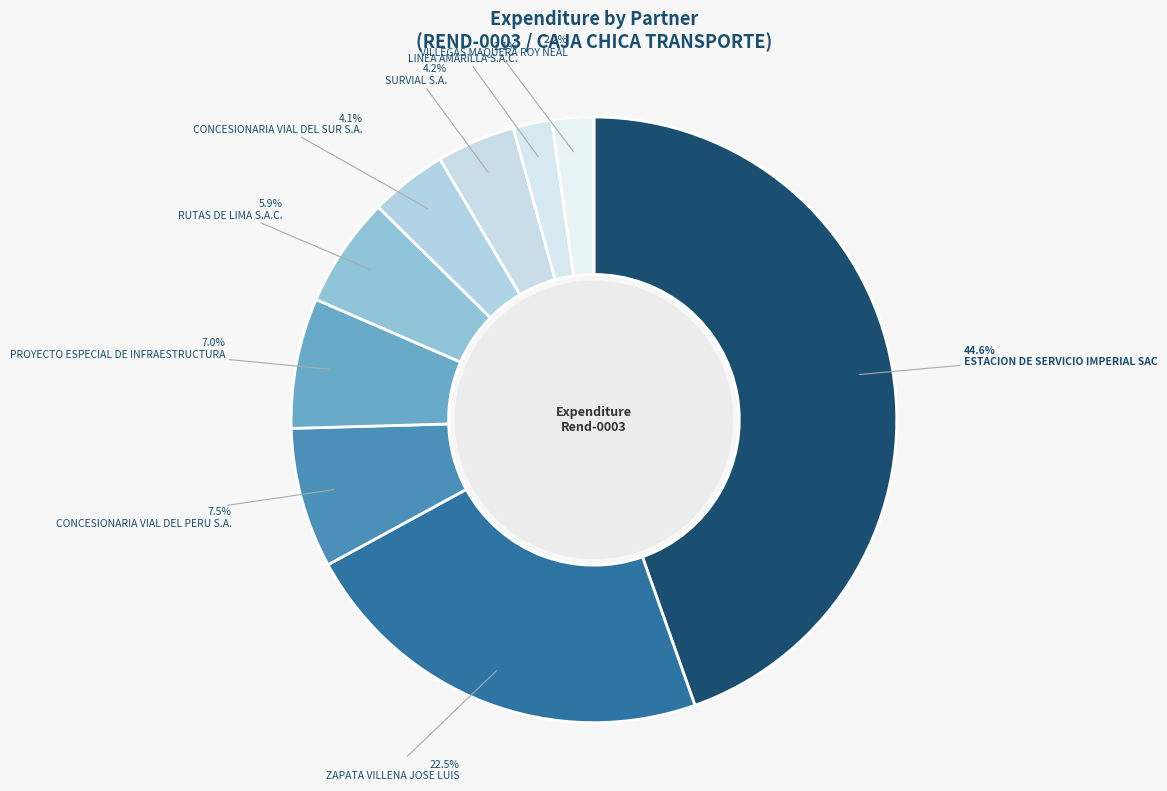

What percentage is the RUTAS DE LIMA S.A.C. slice, to the nearest percent?

6%